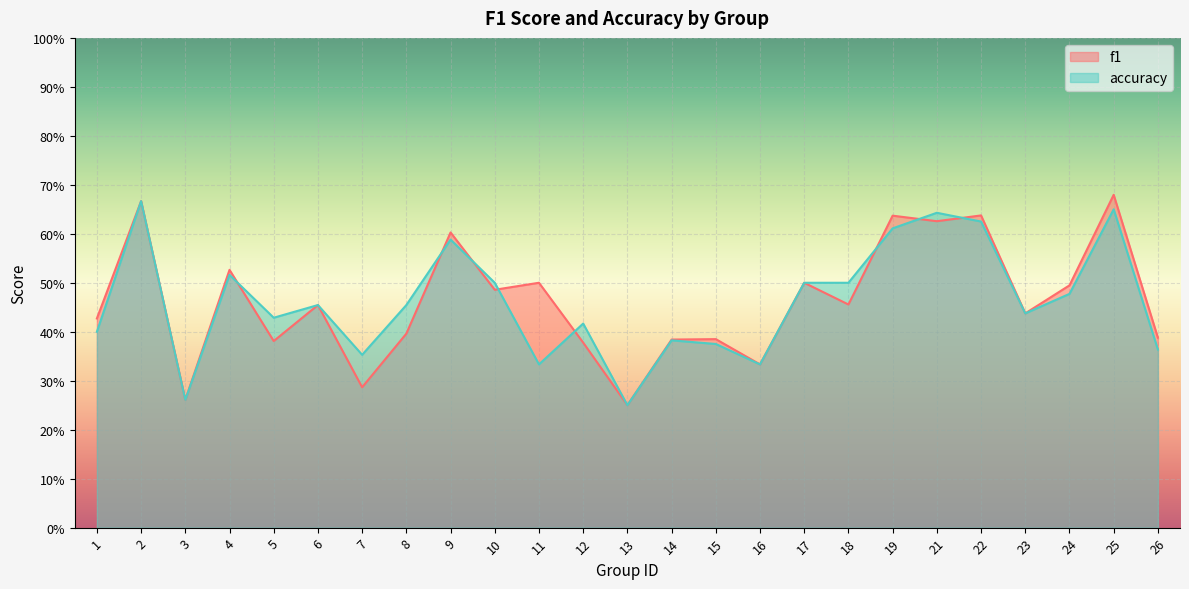

True or false: f1 has a value of 0.6 at 22.

True